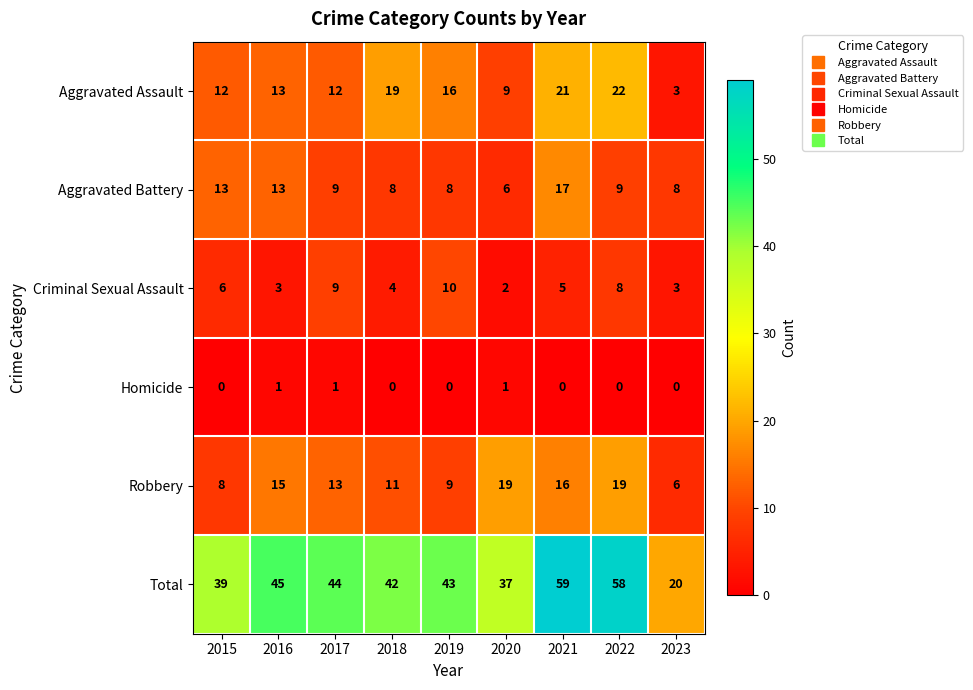

The Homicide series shows 1 at 2020. True or false?

True